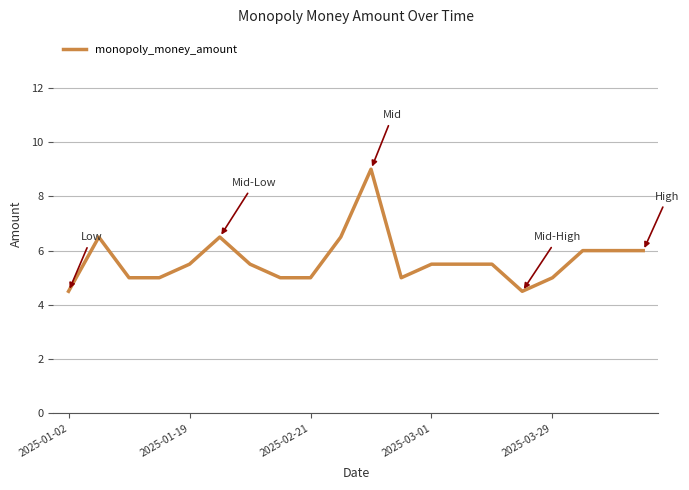

What is the difference between the maximum and minimum values?

4.5